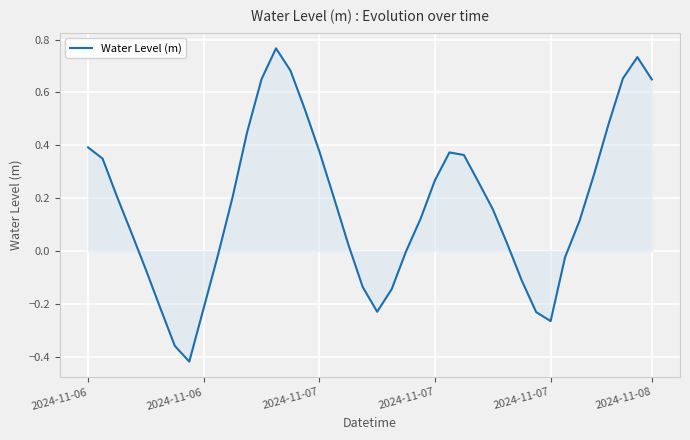

What is the difference between the maximum and minimum values?

1.2